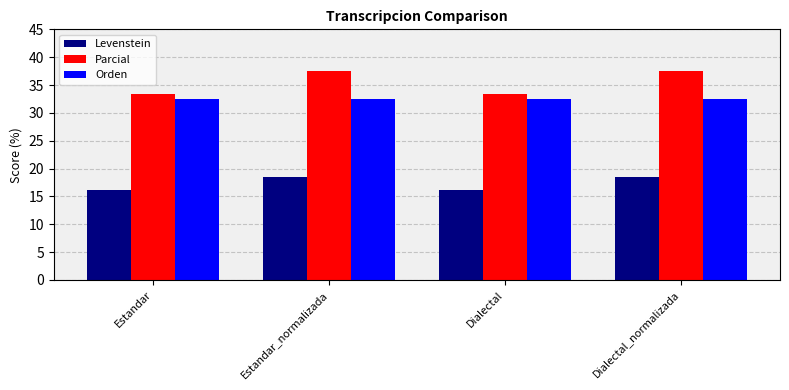

What is the greatest value displayed?

37.5